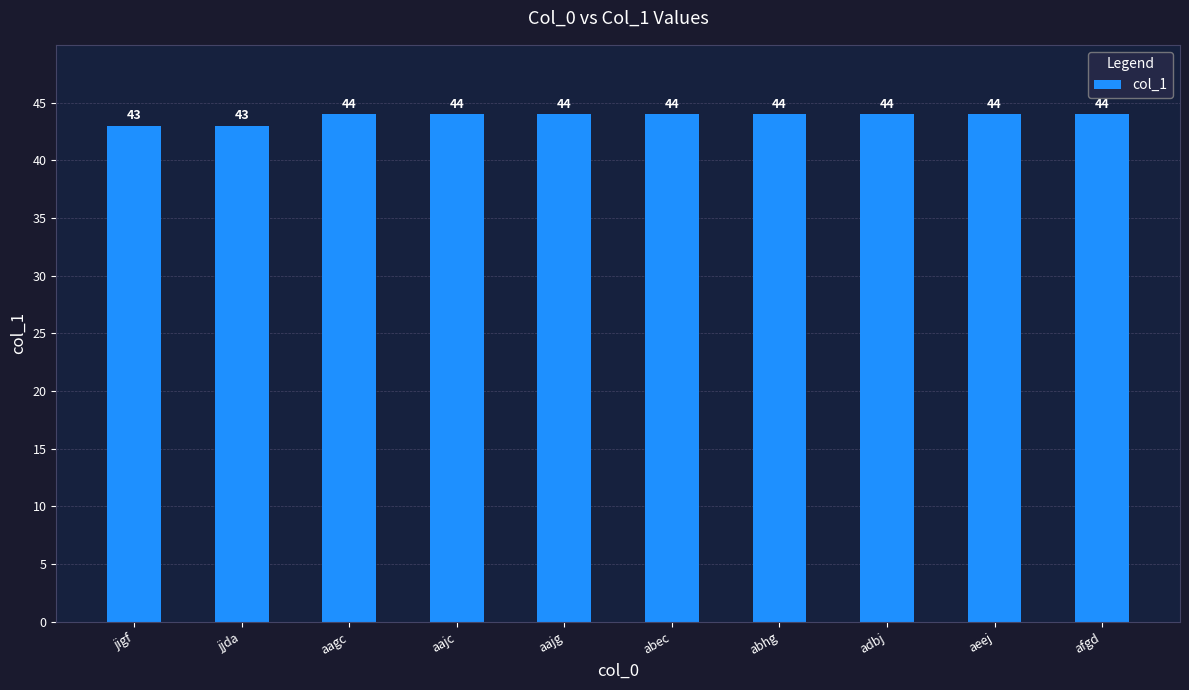

What is the sum of all values?

438